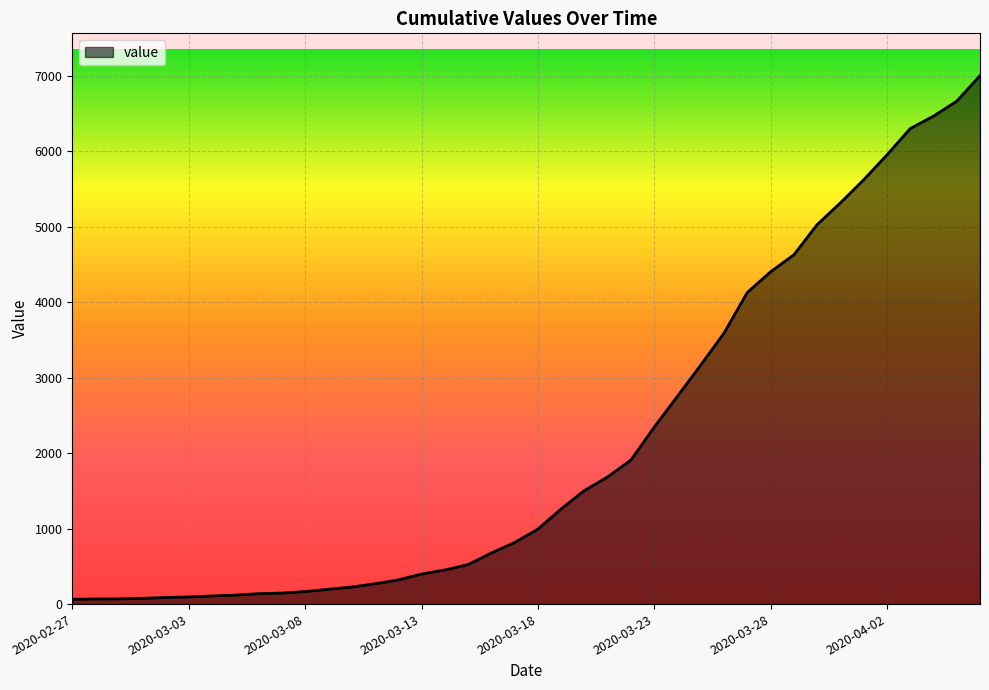

What is the difference between the maximum and minimum values?

6939